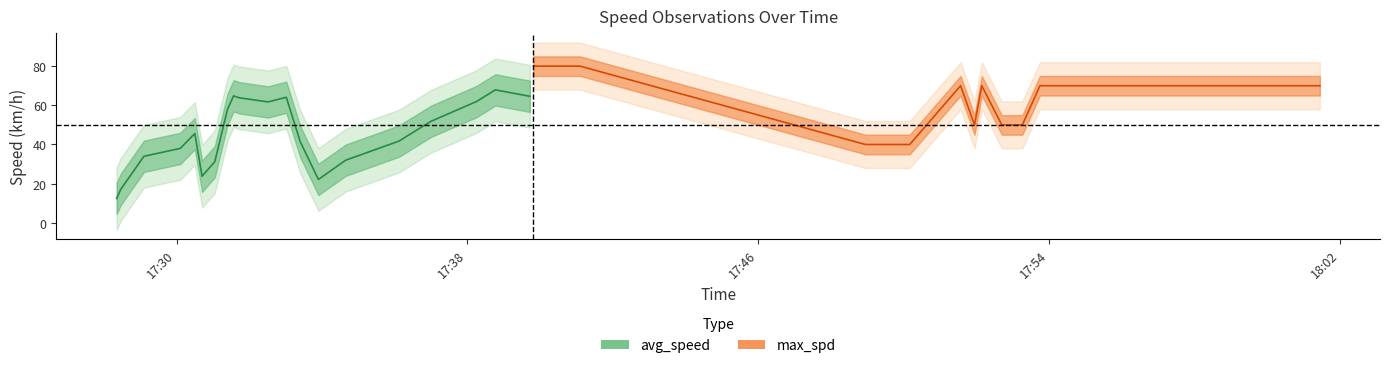

How many series are shown in this chart?

2